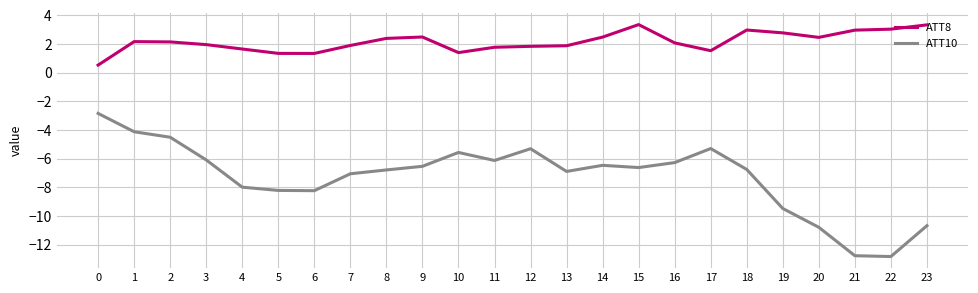

Is the value of ATT8 at 19 greater than the value of ATT10 at 10?

Yes